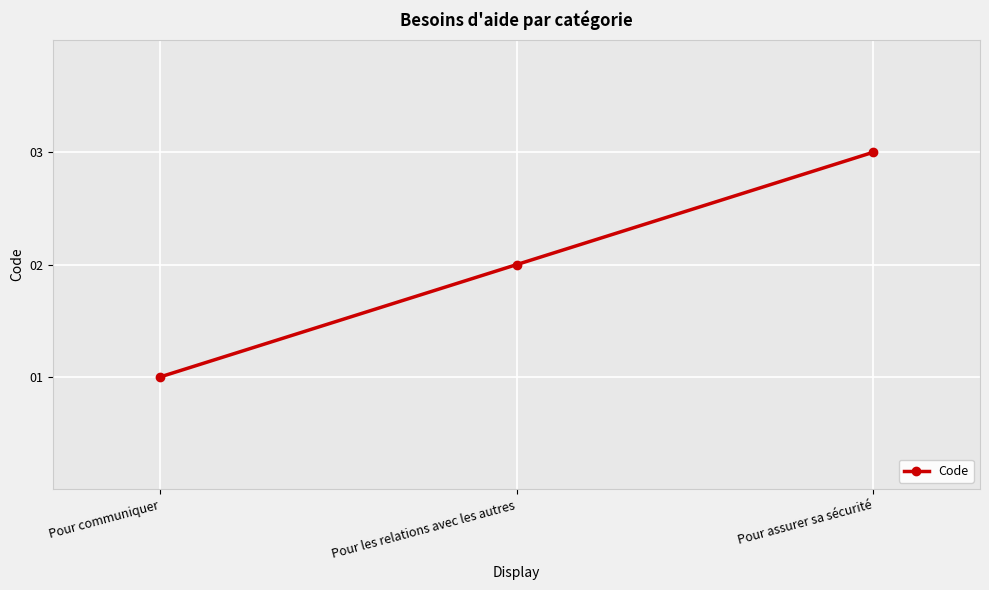

Between Pour assurer sa sécurité and Pour les relations avec les autres, which is larger?

Pour assurer sa sécurité